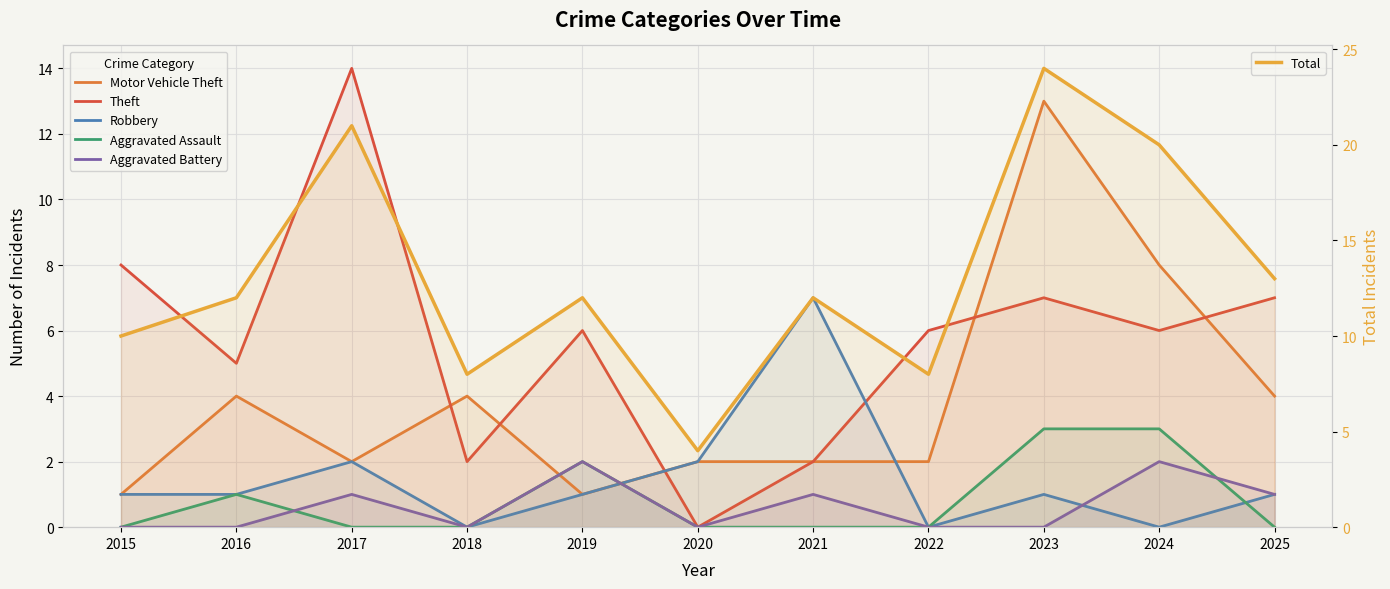

Count the number of categories in the chart.

11